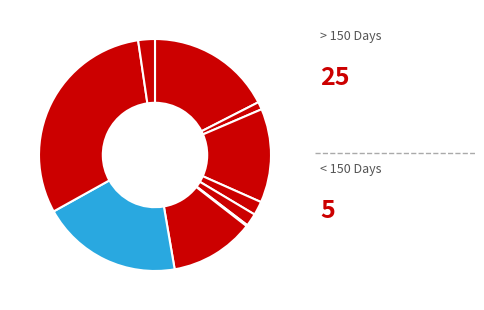

To the nearest percent, what is the difference between the largest and smallest slice percentages?

31%